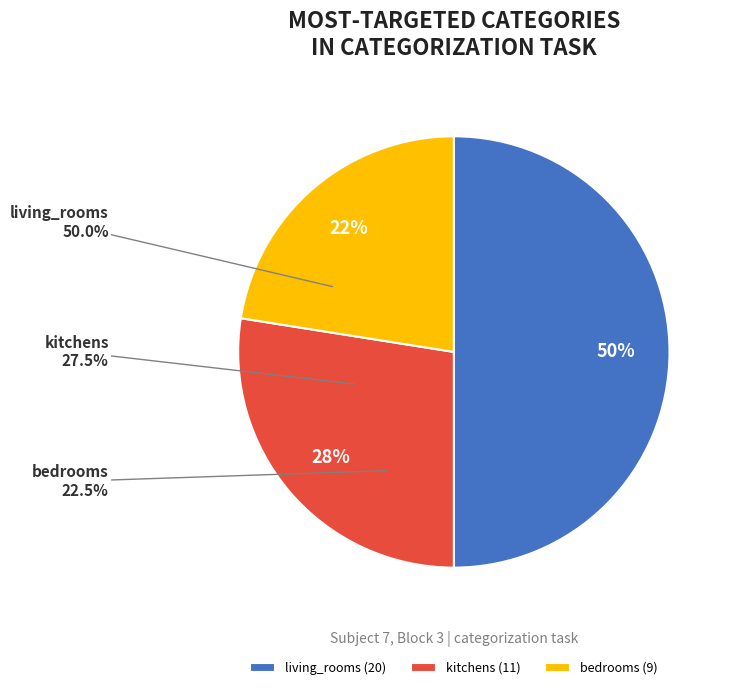

Which slice is the smallest?

bedrooms